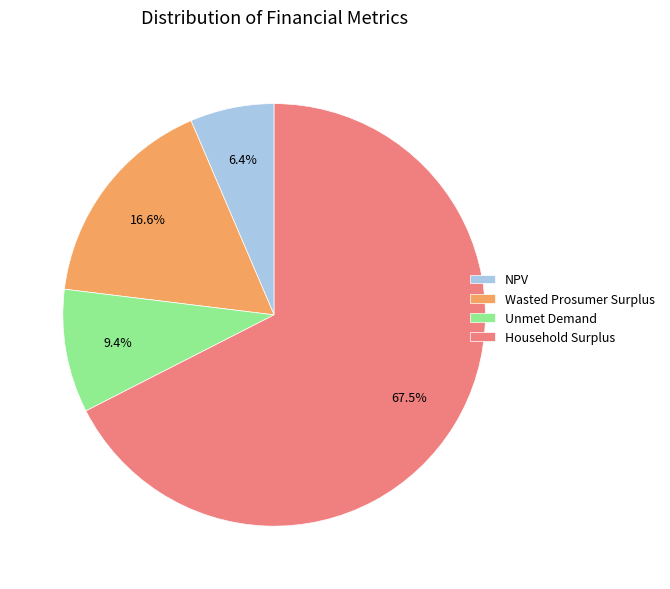

Between NPV and Wasted Prosumer Surplus, which is larger?

Wasted Prosumer Surplus